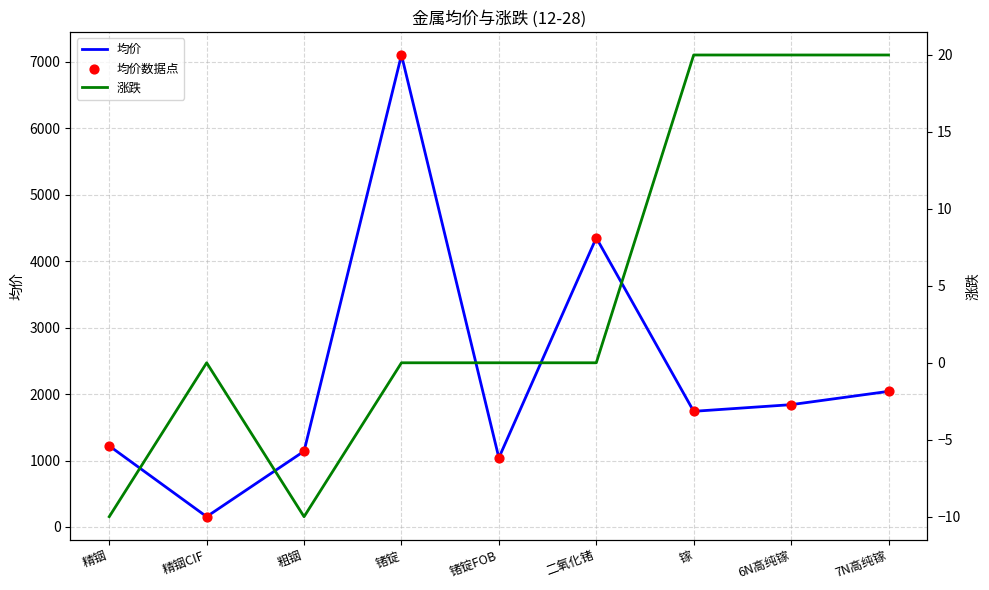

Which series has the largest total across all categories?

均价